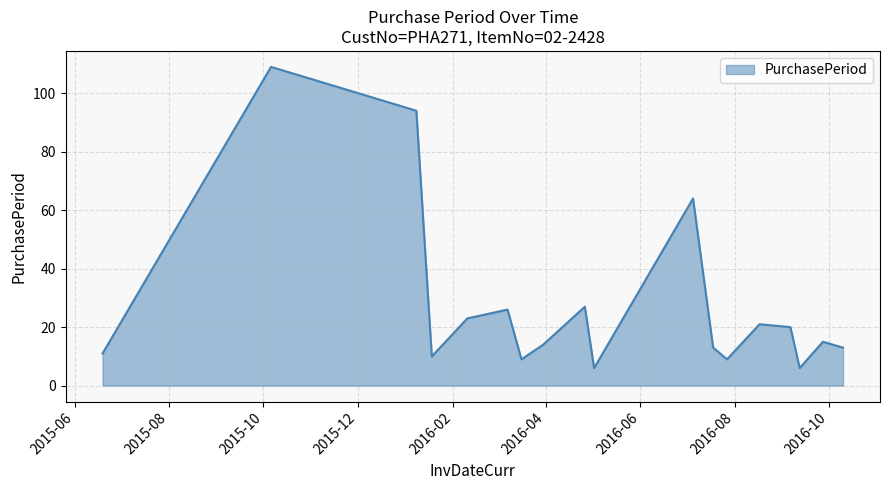

What is the greatest value displayed?

109